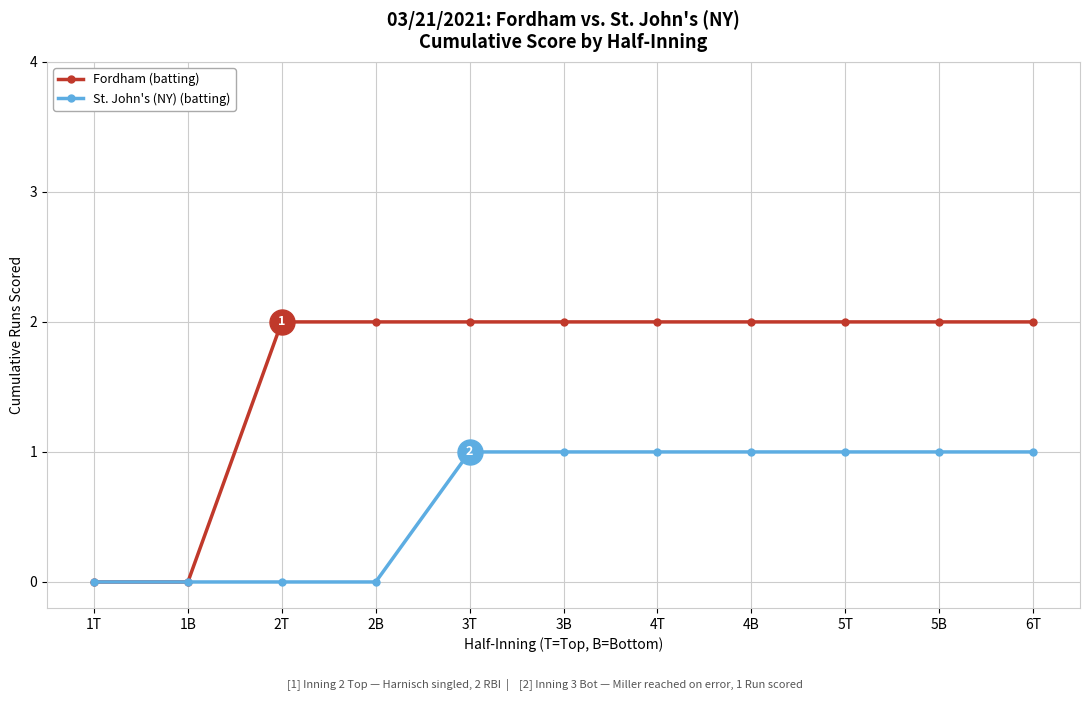

How many data points does each series have?

11